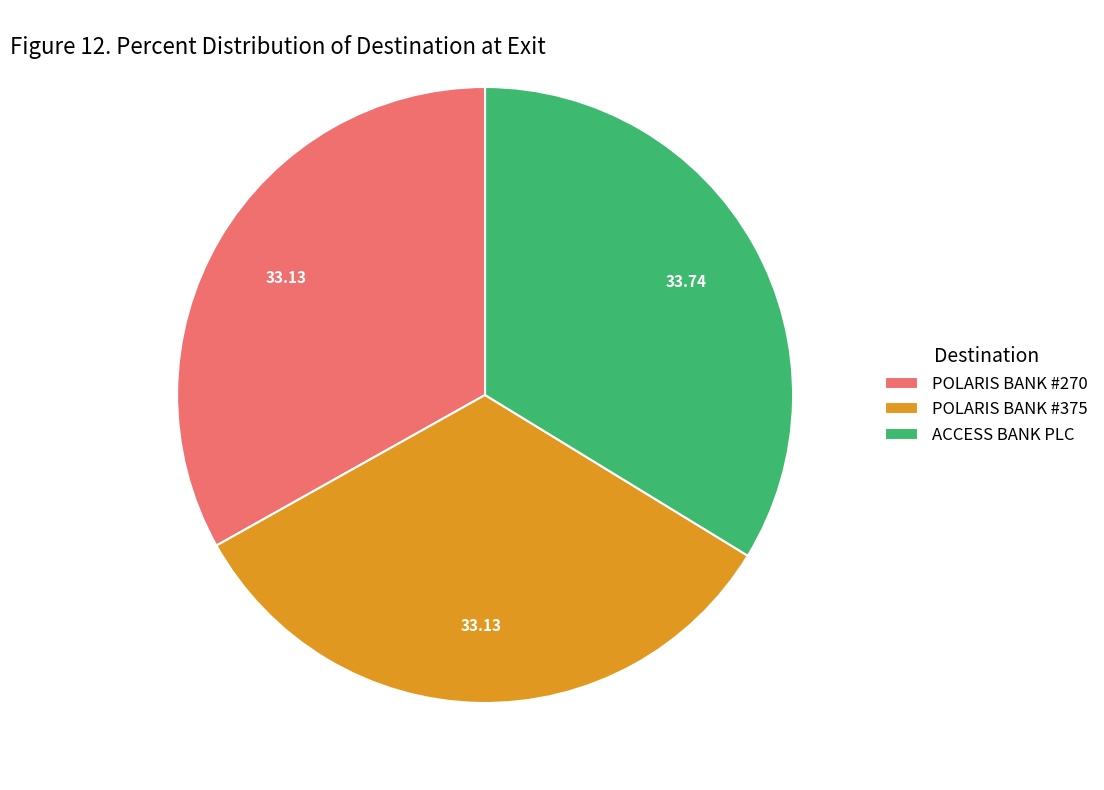

Approximately how many times larger is the value at ACCESS BANK PLC compared to POLARIS BANK #270?

1.0